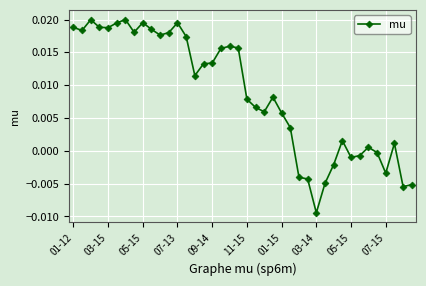

True or false: the data has more than 0 interior local peaks.

True